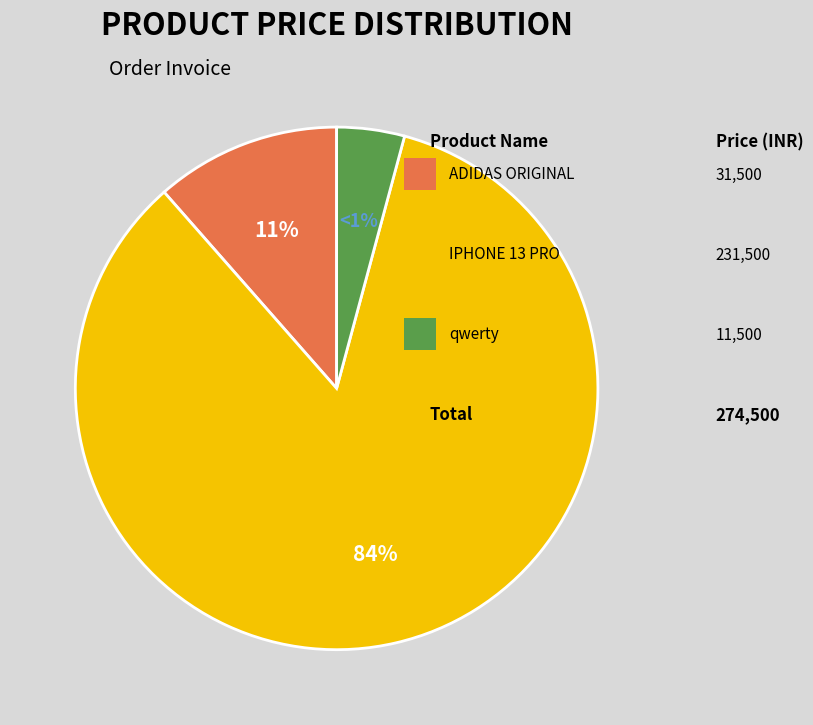

Does qwerty represent more than half of the total?

No